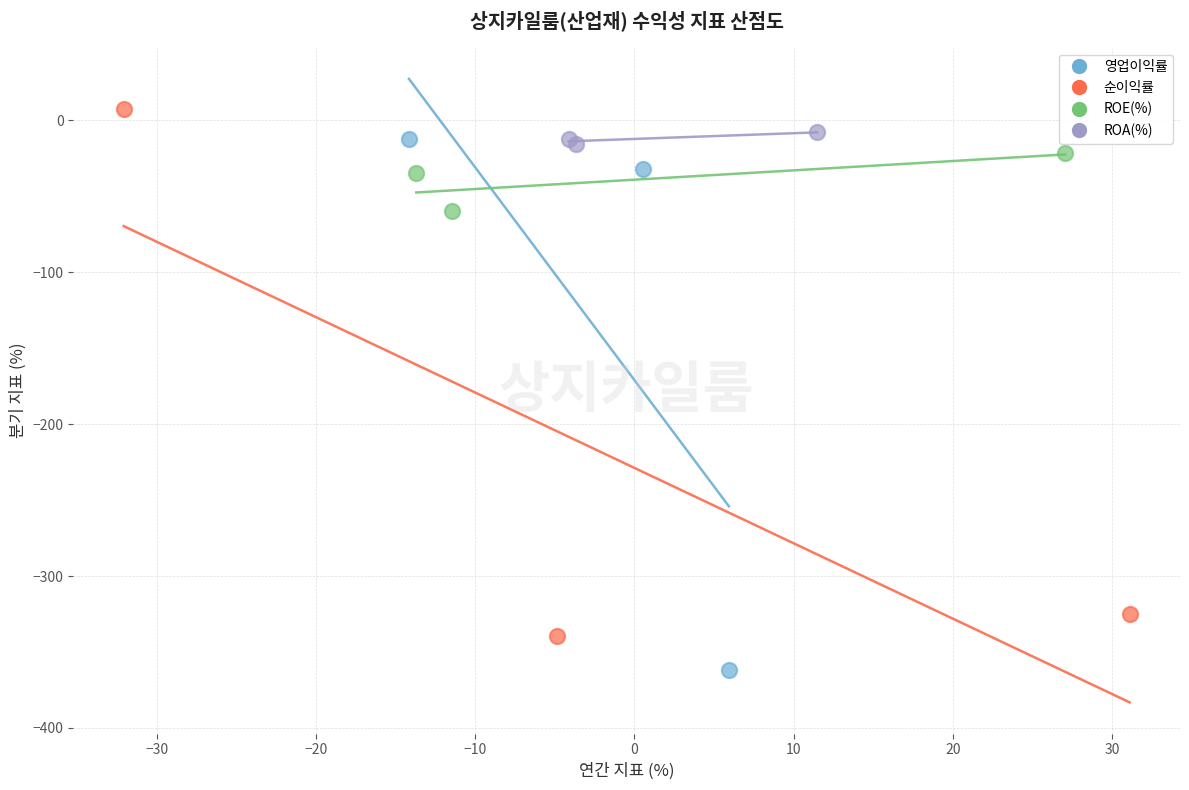

Which series reaches the minimum Y coordinate?

영업이익률